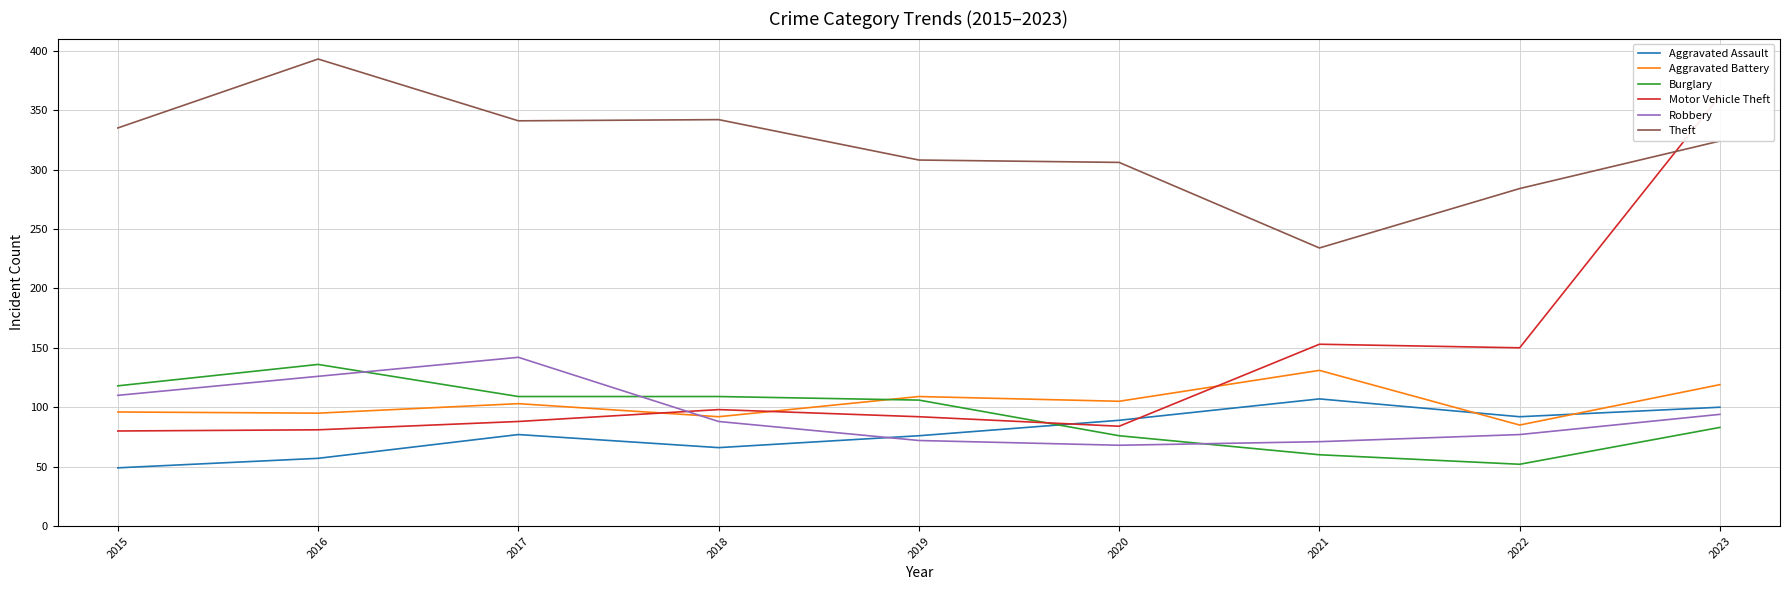

What is the greatest value displayed?

393